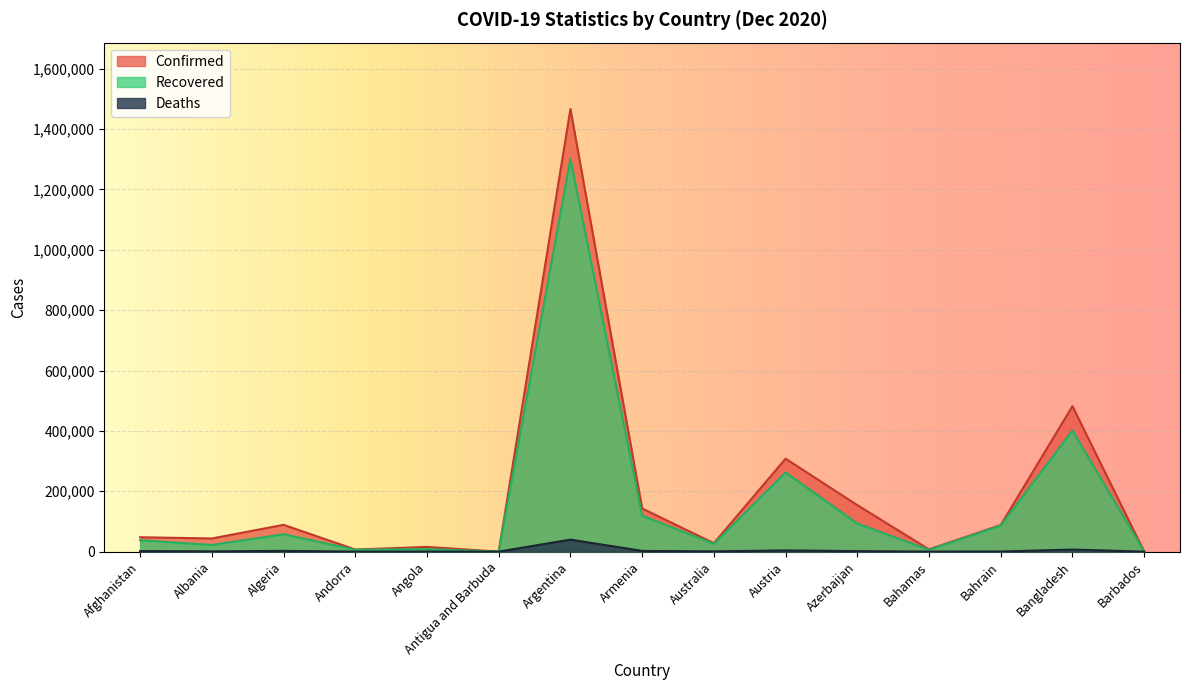

How many lines are shown in the chart?

3